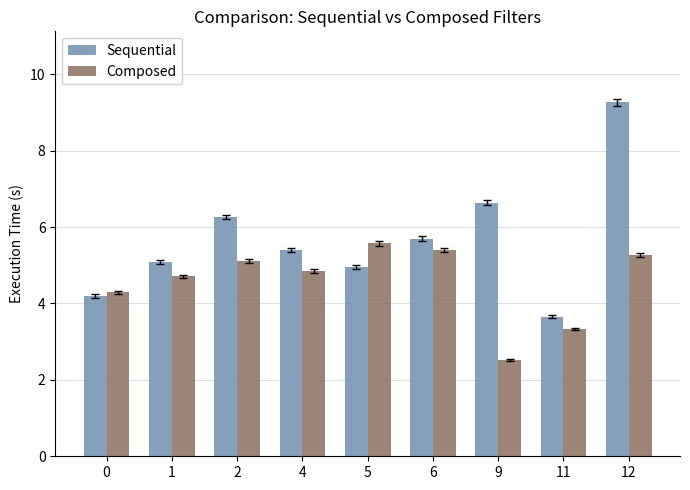

What is the sum of the Composed values at 1 and 4?

9.6